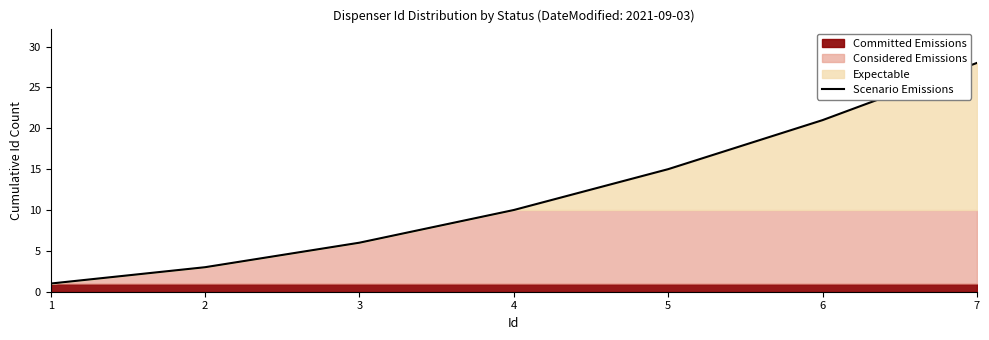

At which label does the data first exceed 10?

5